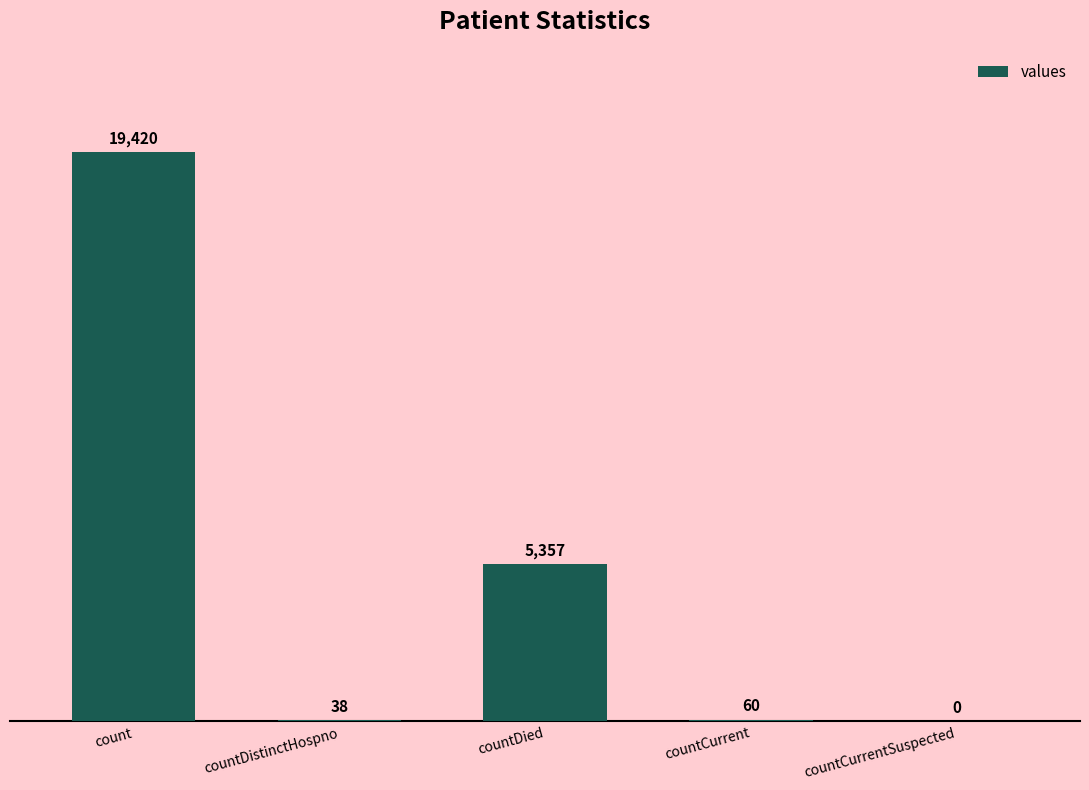

Where does the data first go above 60?

count